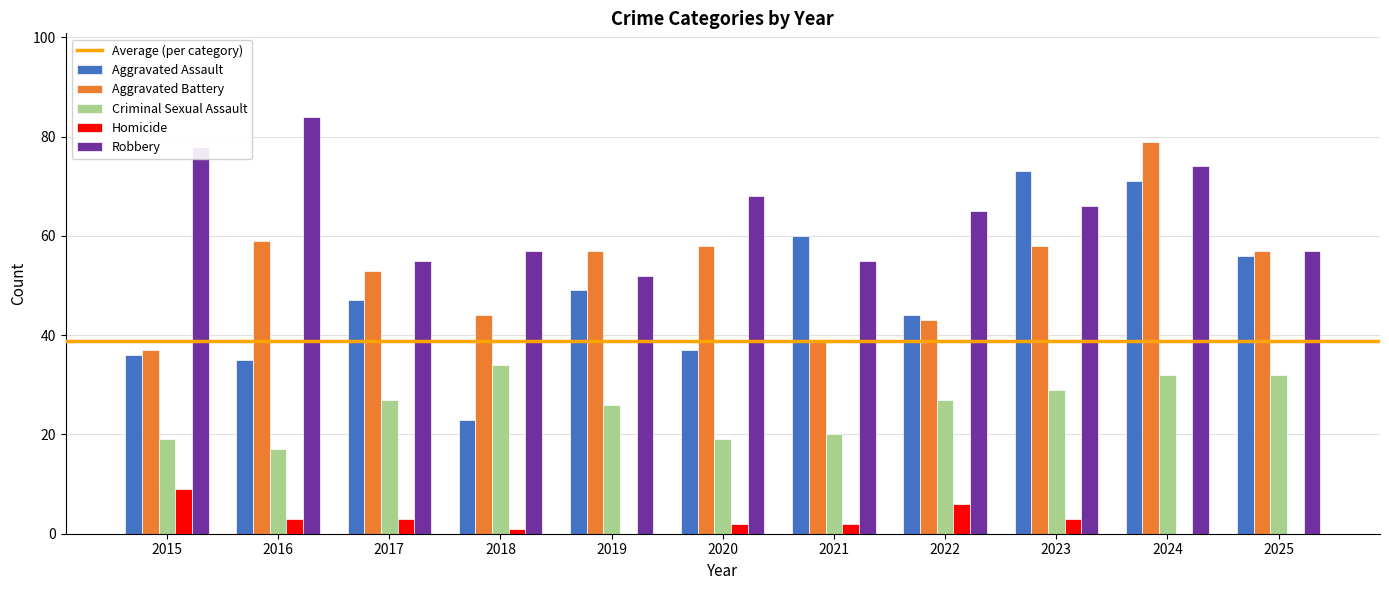

What is the highest value of the Aggravated Battery series?

79